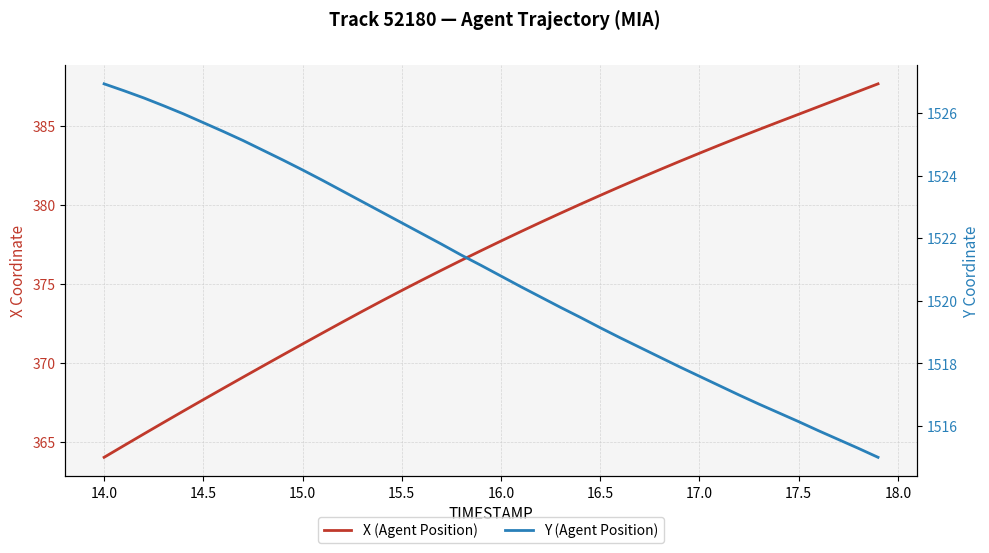

Reading left to right, extract all data points from this chart.

X (Agent Position): 364.0	364.8	365.5	366.2	366.9	367.7	368.4	369.1	369.8	370.5	371.2	371.9	372.6	373.3	373.9	374.6	375.2	375.9	376.5	377.1	377.7	378.3	378.9	379.5	380.1	380.6	381.2	381.7	382.2	382.8	383.3	383.8	384.3	384.8	385.3	385.8	386.2	386.7	387.2	387.7
Y (Agent Position): 1526.9	1526.7	1526.5	1526.2	1526.0	1525.7	1525.4	1525.1	1524.8	1524.5	1524.2	1523.8	1523.5	1523.2	1522.8	1522.5	1522.2	1521.8	1521.5	1521.1	1520.8	1520.5	1520.1	1519.8	1519.5	1519.1	1518.8	1518.5	1518.2	1517.9	1517.6	1517.3	1517.0	1516.7	1516.4	1516.1	1515.8	1515.6	1515.3	1515.0